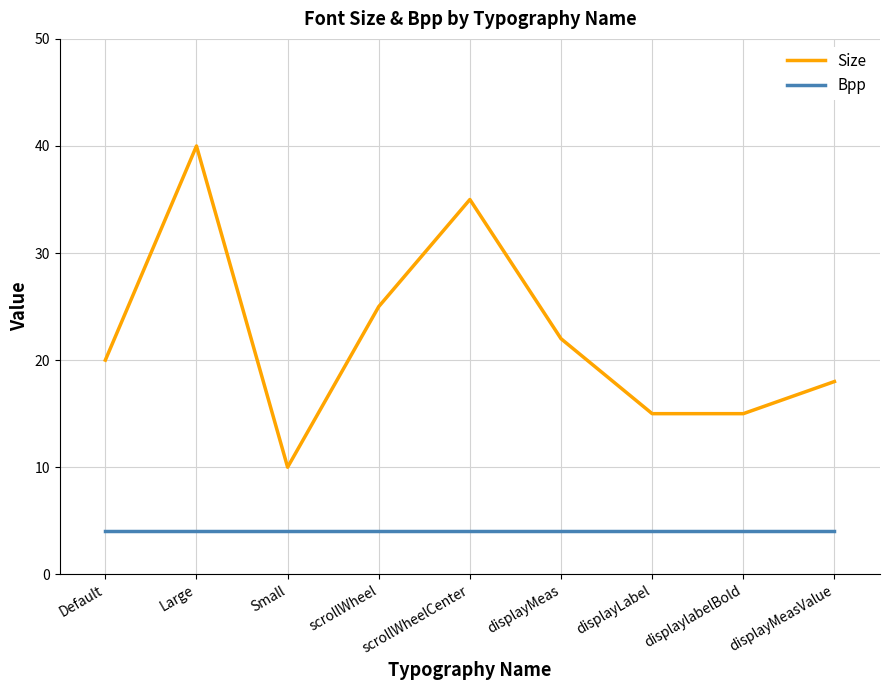

What is the highest value of the Size series?

40